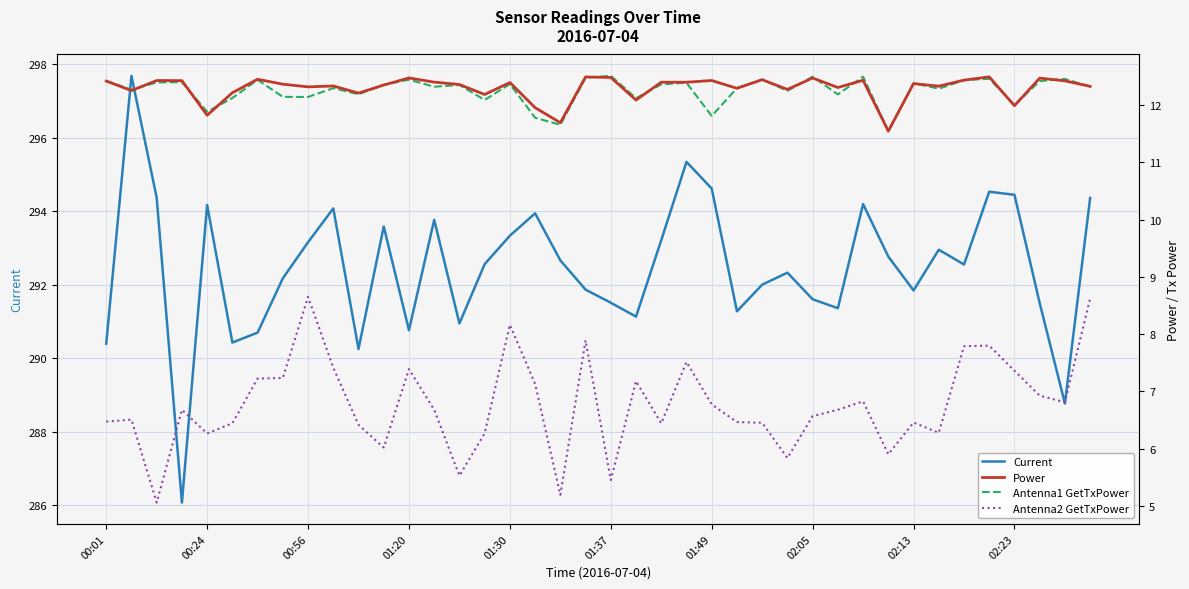

The value of Current at 00:24 is 471.1. True or false?

False